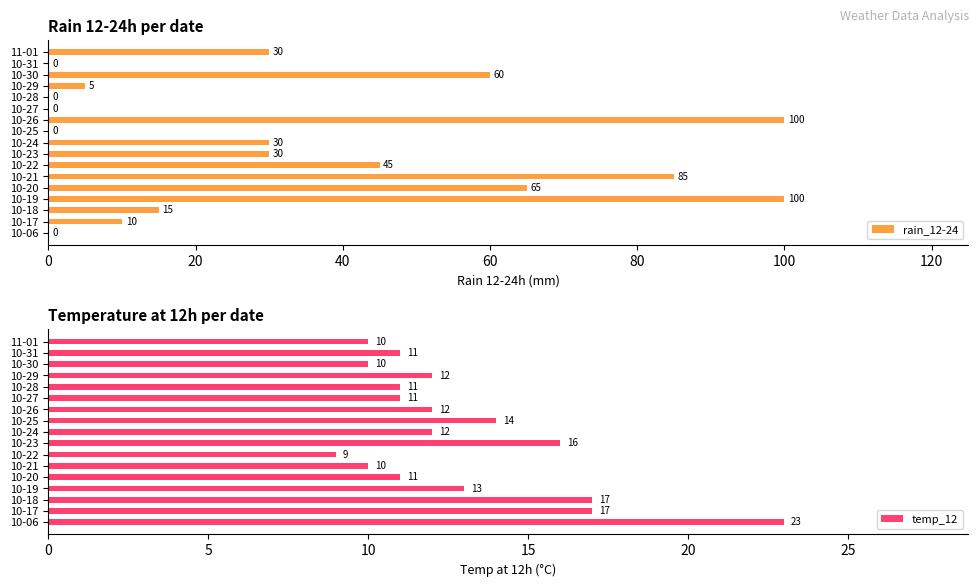

Does the chart contain any negative values?

No